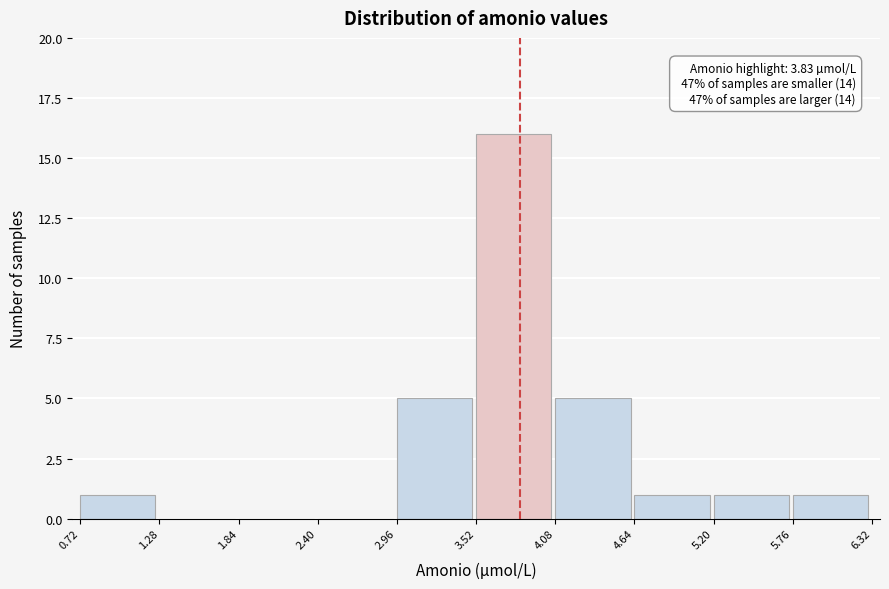

Over which range of the x-axis is the bar tallest?

3.52 to 4.08